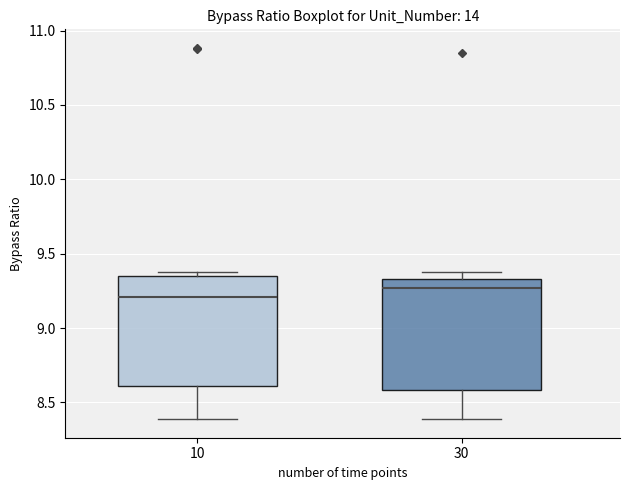

Which box's median line is the highest?

30